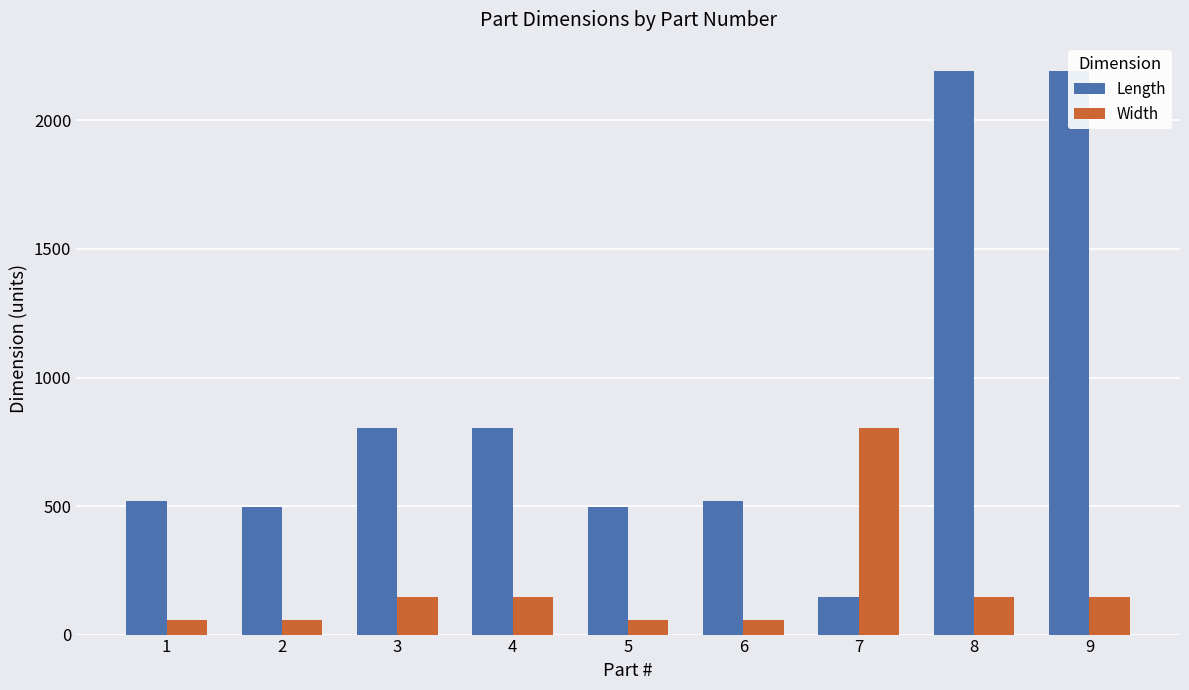

Is the value of Width at 6 greater than the value of Length at 5?

No